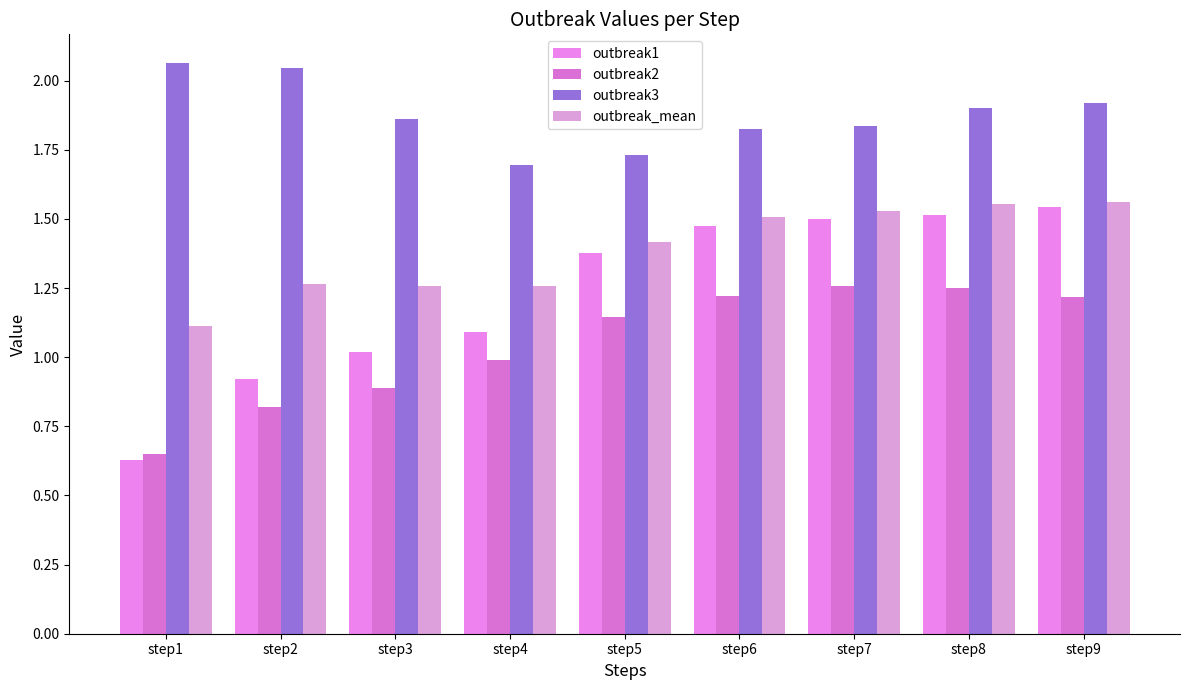

The outbreak2 series shows 1.7 at step5. True or false?

False